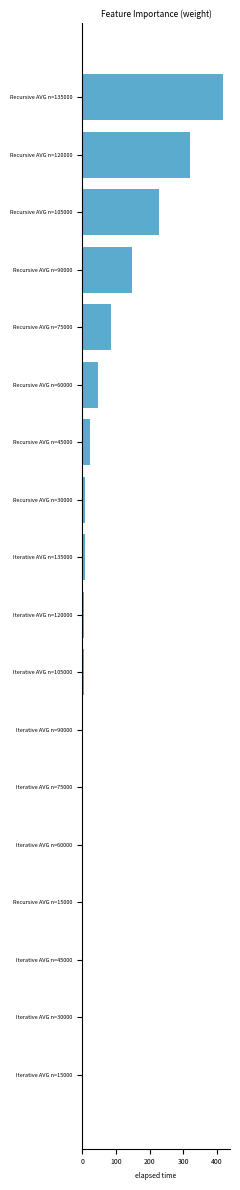

At which label is the value closest to 209?

Recursive AVG n=105000